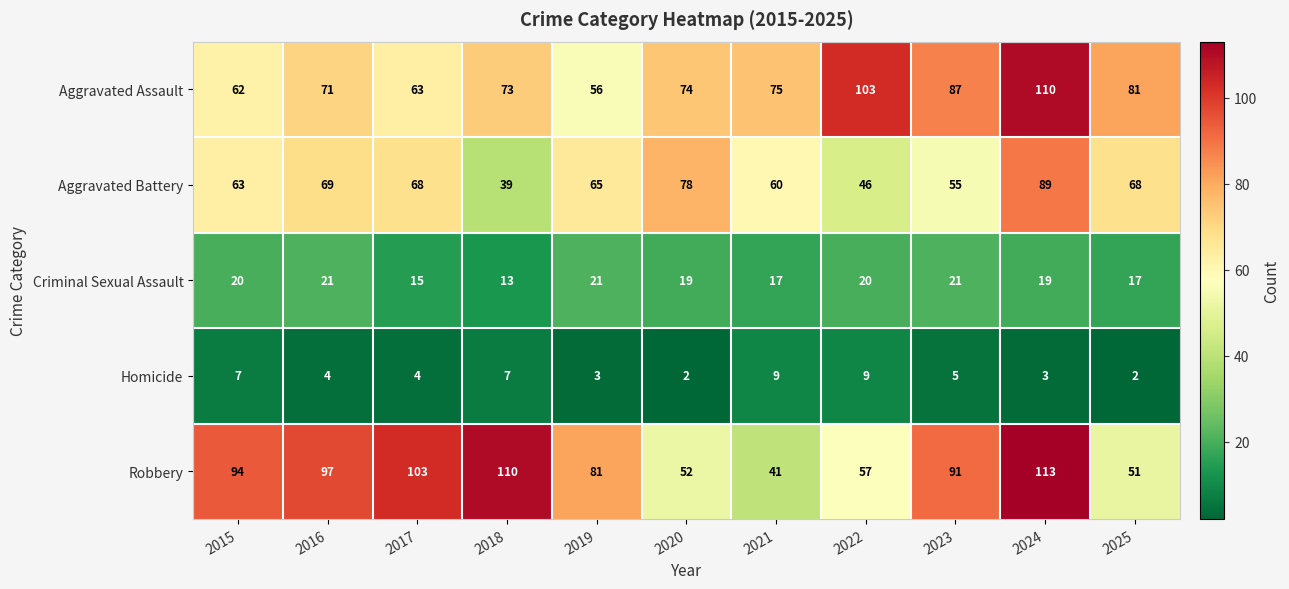

What is the difference between the maximum and second lowest values in the Aggravated Battery series?

43